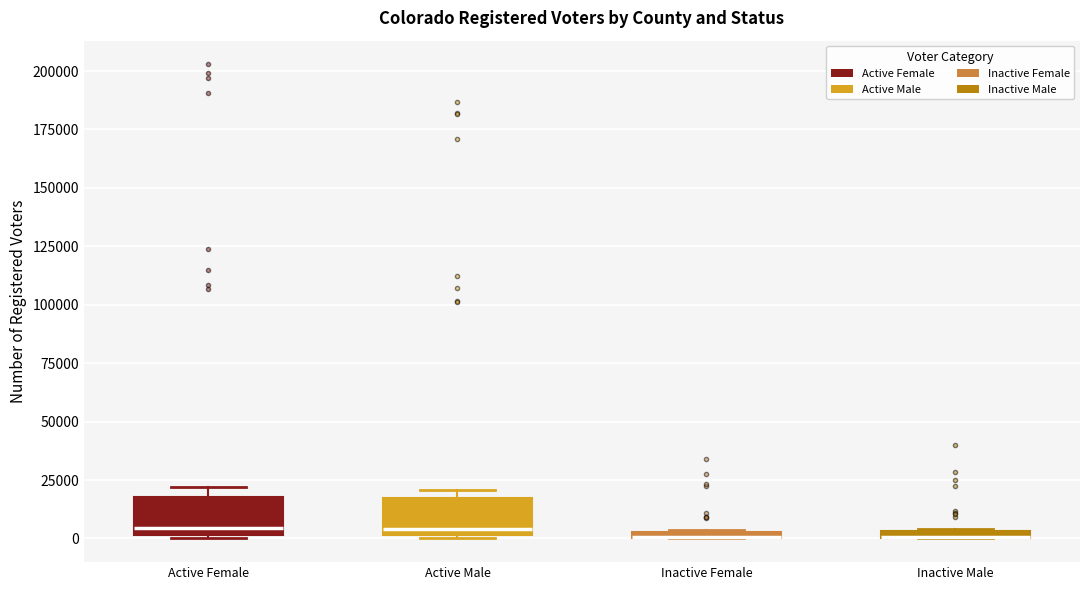

Where does the median line of the box for Active Male sit on the y-axis? The values are not printed on the chart, so give them approximately, as read against the axis.

5000